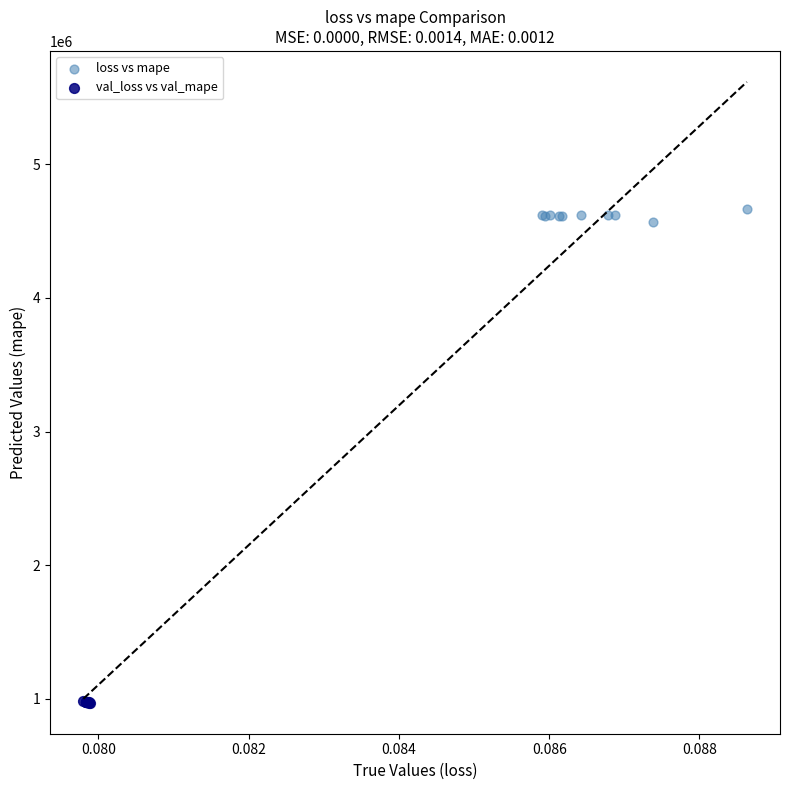

Which series contains the lowest Y value?

val_loss vs val_mape